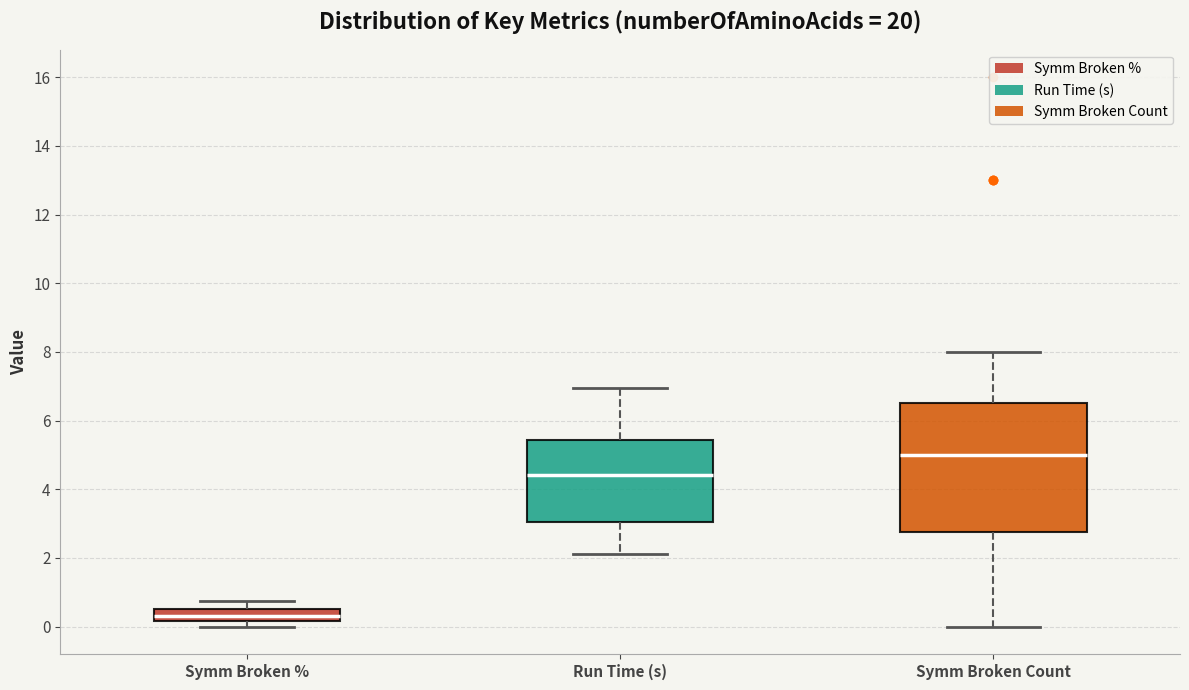

Reading left to right, read every box against the y-axis: the position of its median line, the range the box covers, and the ends of its whiskers. The values are not printed on the chart, so give them approximately, as read against the axis.

Symm Broken %: median 0.4, box 0.2 to 0.6, whiskers 0.0 to 0.8
Run Time (s): median 4.4, box 3.0 to 5.4, whiskers 2.2 to 7.0
Symm Broken Count: median 5.0, box 2.8 to 6.6, whiskers 0.0 to 8.0